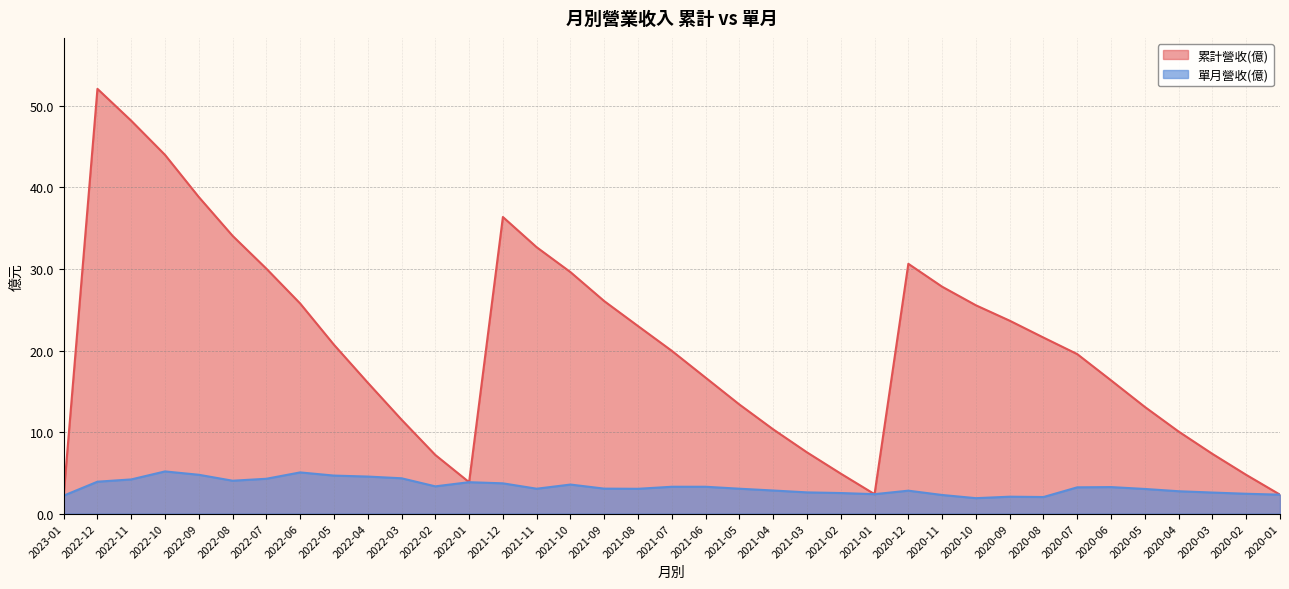

How many interior local peaks does the 單月營收(億) series have?

7